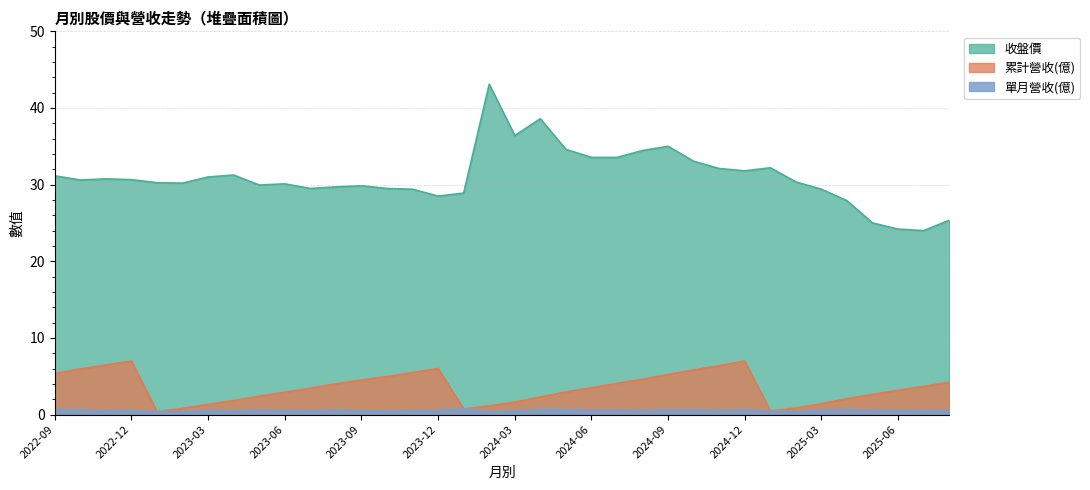

Which has a higher value, 2025-01 or 2025-04?

2025-04